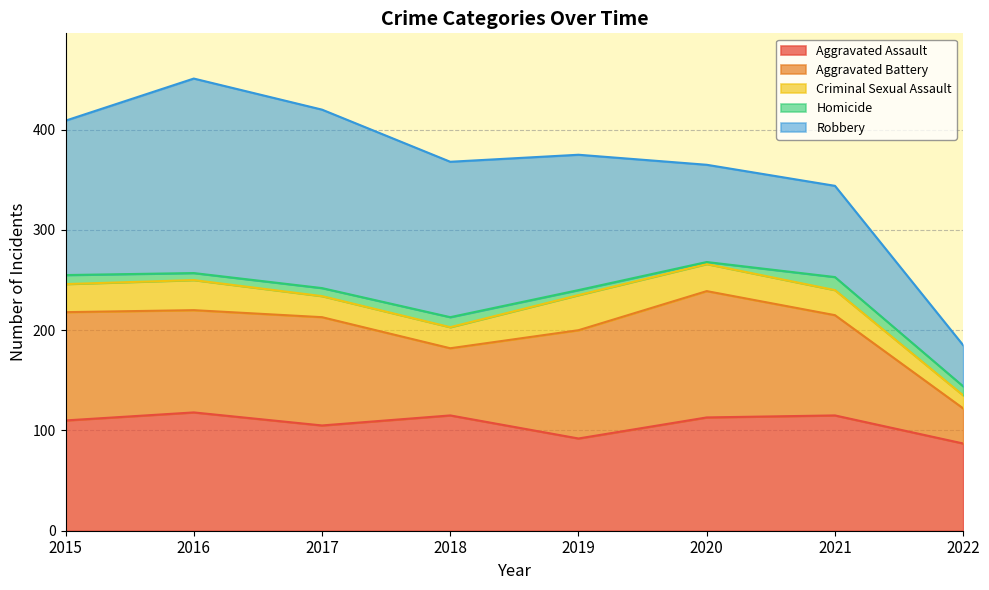

True or false: Criminal Sexual Assault has a value of 24 at 2019.

False